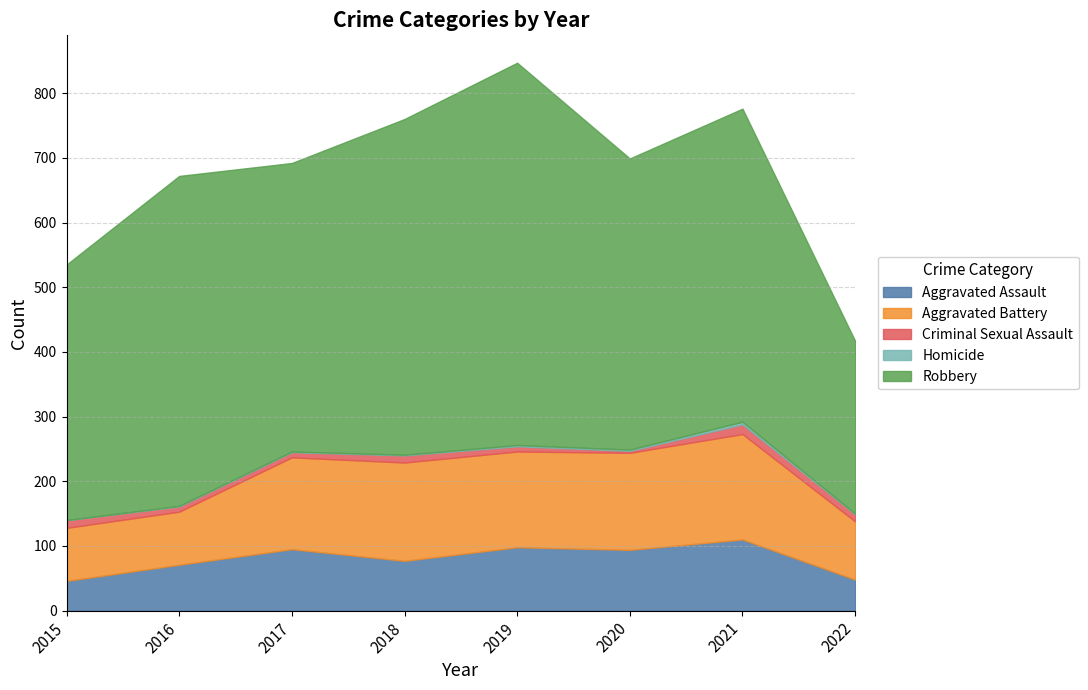

True or false: Homicide has a value of 2 at 2020.

True